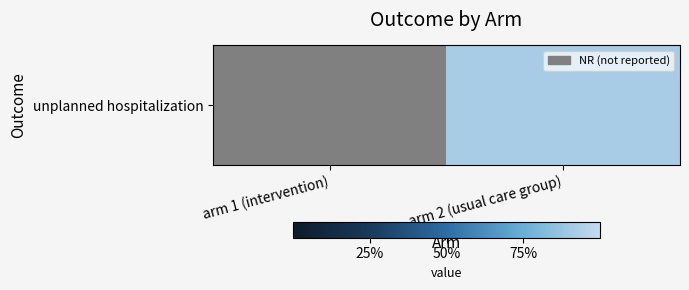

Which category has the highest value across all series?

arm 2 (usual care group)